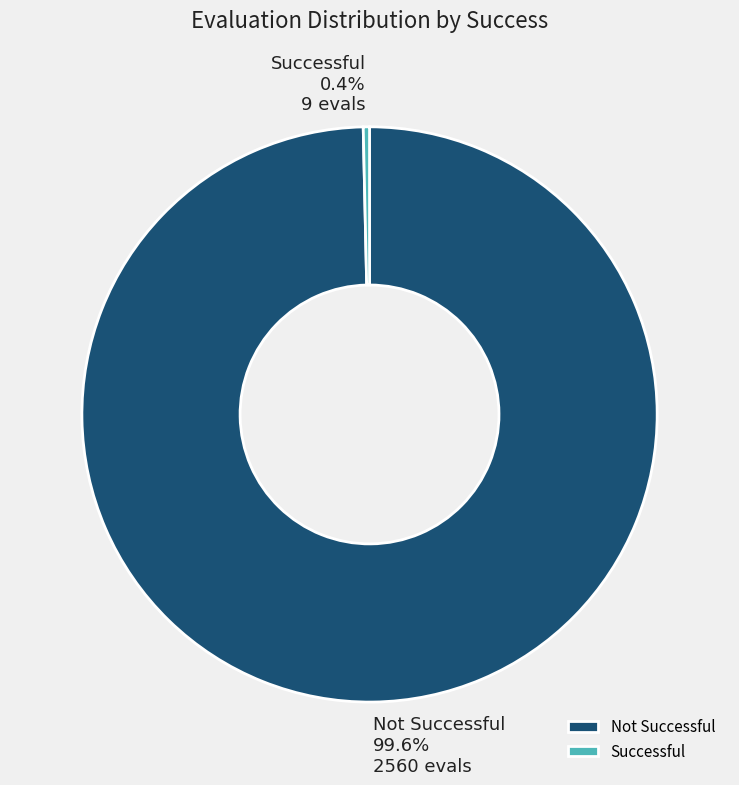

Count the number of slices in the pie.

2